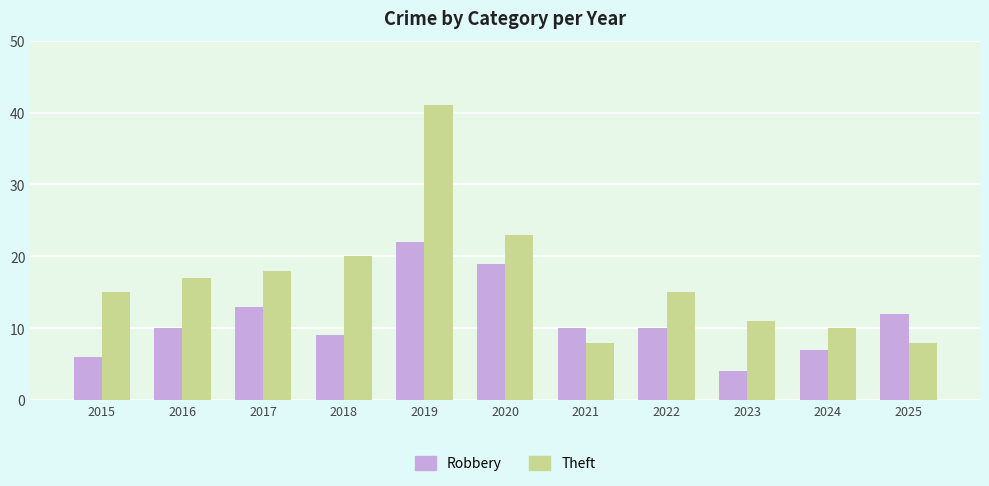

Which series changed the most between 2020 and 2021?

Theft